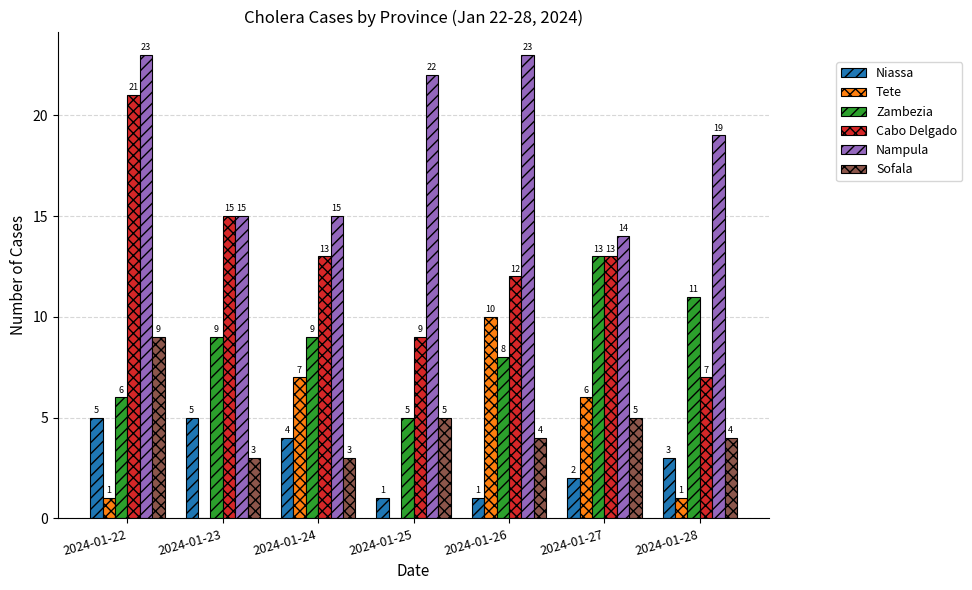

The Zambezia series shows 13 at 2024-01-27. True or false?

True